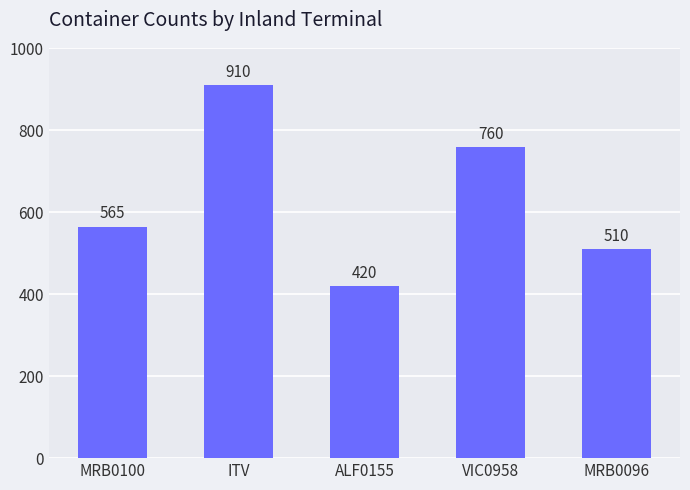

Rank the categories by value from highest to lowest.

ITV, VIC0958, MRB0100, MRB0096, ALF0155